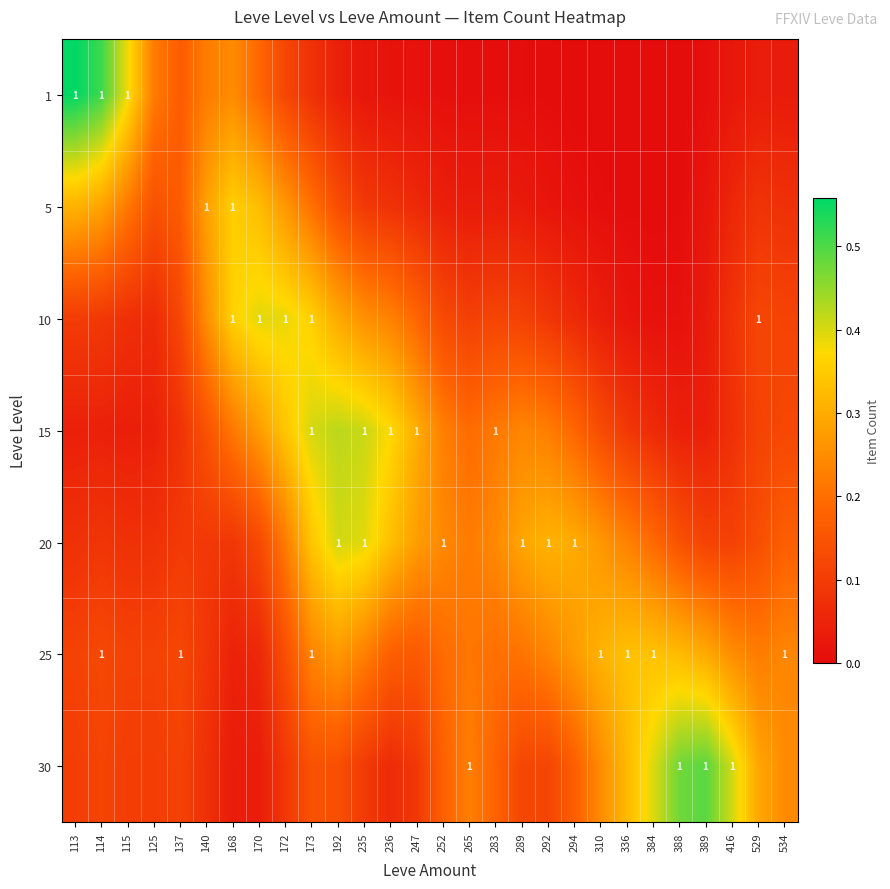

How many distinct data groups are displayed?

7